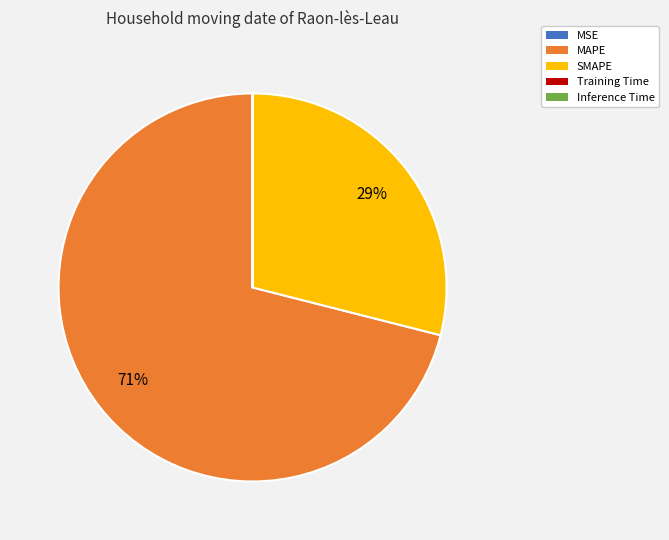

To the nearest percent, what is the average slice percentage?

20%